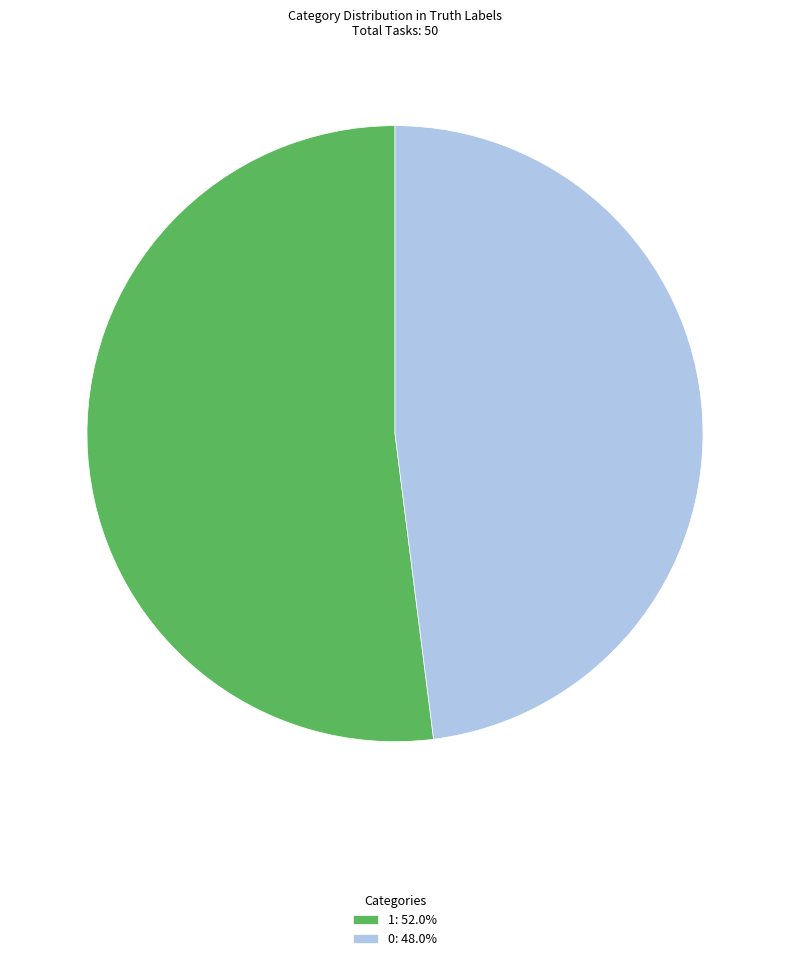

Do 0: 48.0% and 1: 52.0% together represent more than half of the pie?

Yes